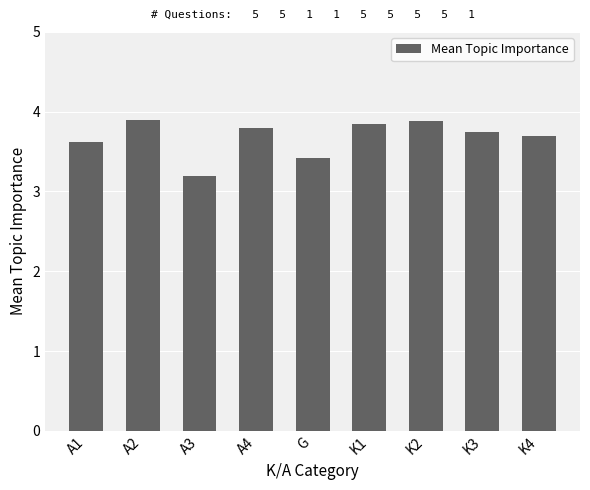

What is the value of the 9th bar from the left?

3.7